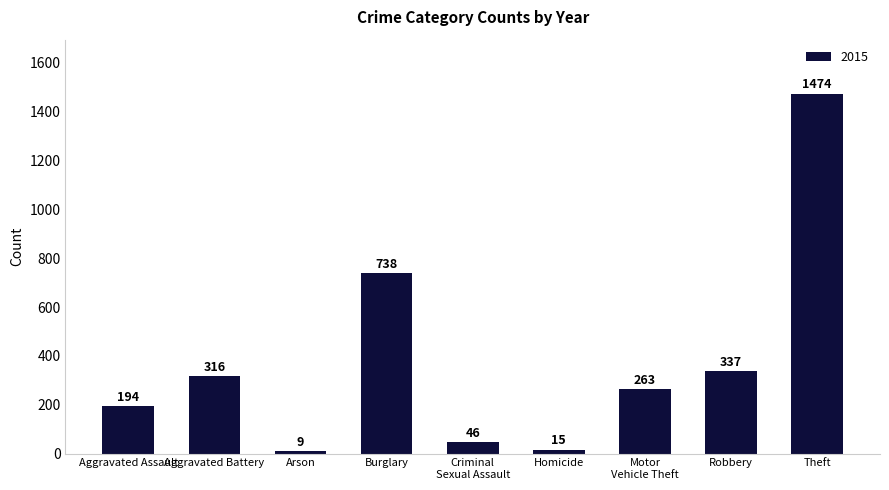

At which category does the chart reach its peak across all series?

Theft